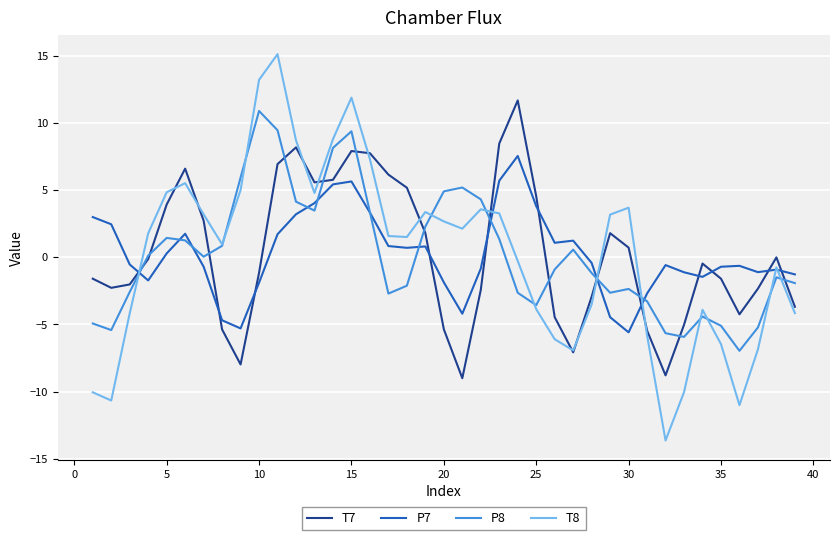

List the series in order of their peak value, highest first.

T8, T7, P8, P7